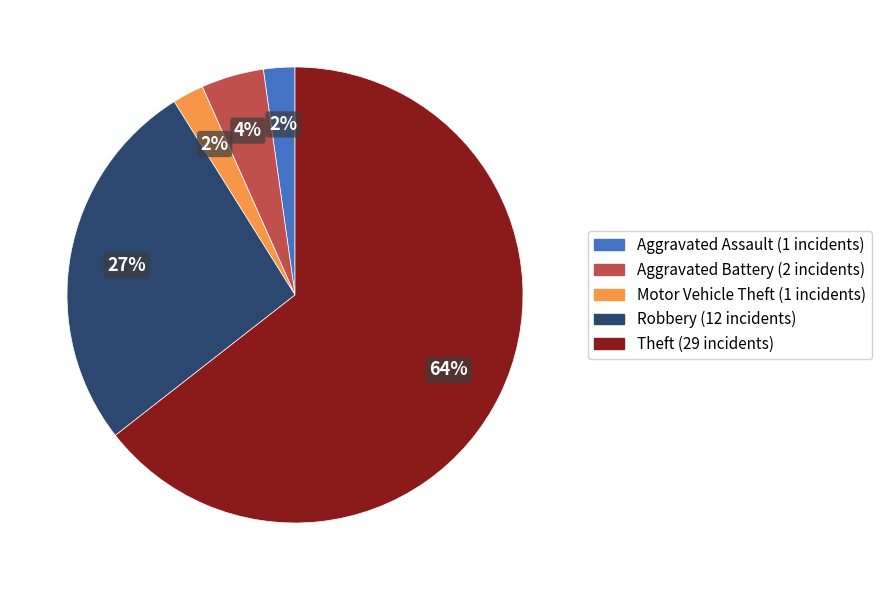

Is there a majority slice in this chart?

Yes